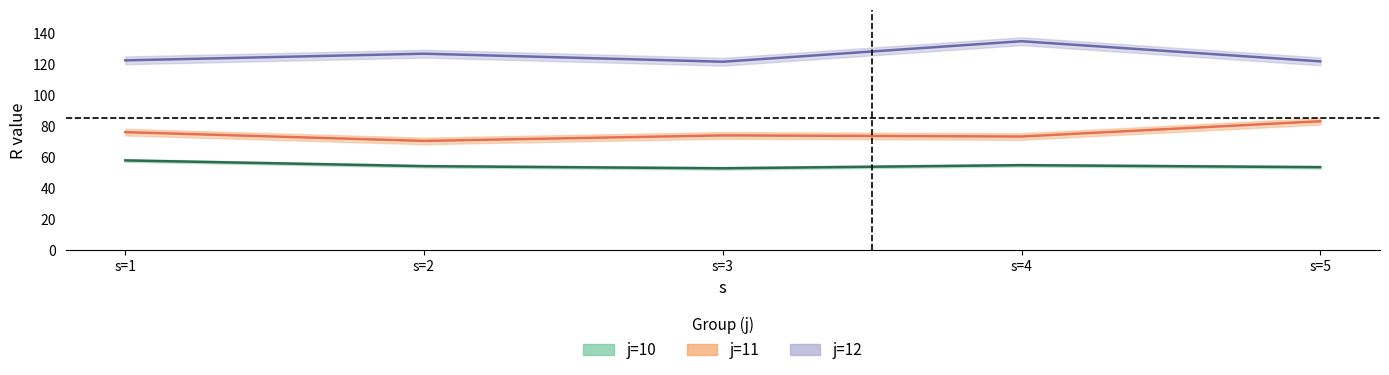

Reading right to left, extract all data points from this chart.

j=10: 53.6	54.9	52.9	54.2	57.9
j=11: 83.1	73.3	74.0	70.5	76.1
j=12: 121.7	134.7	121.5	126.7	122.4